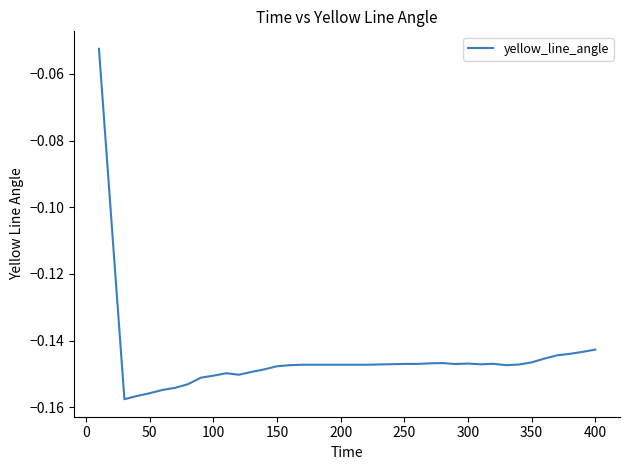

Does the chart display data point markers on the line(s)?

No